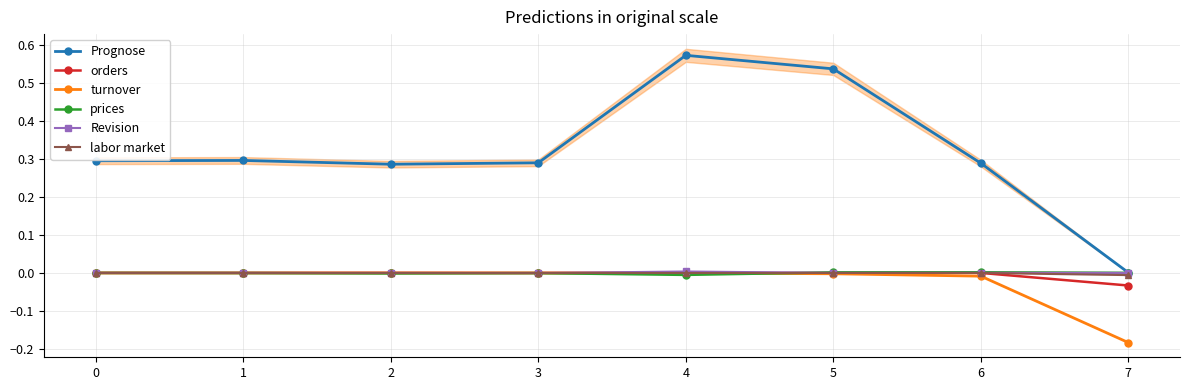

The prices series shows 0.0 at 0. True or false?

False